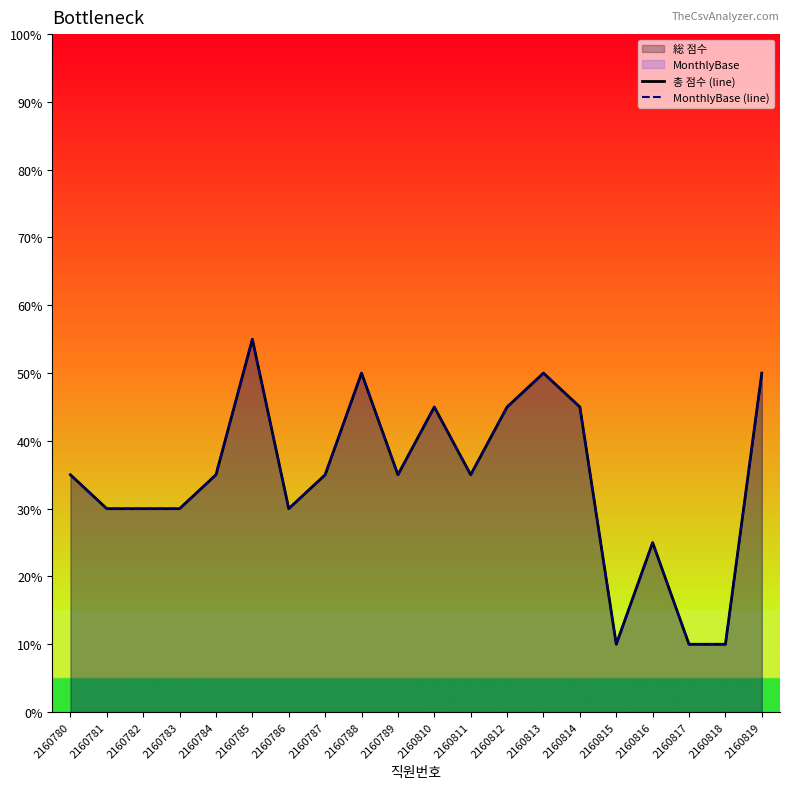

Which series has the widest spread of values?

총 점수 (line)